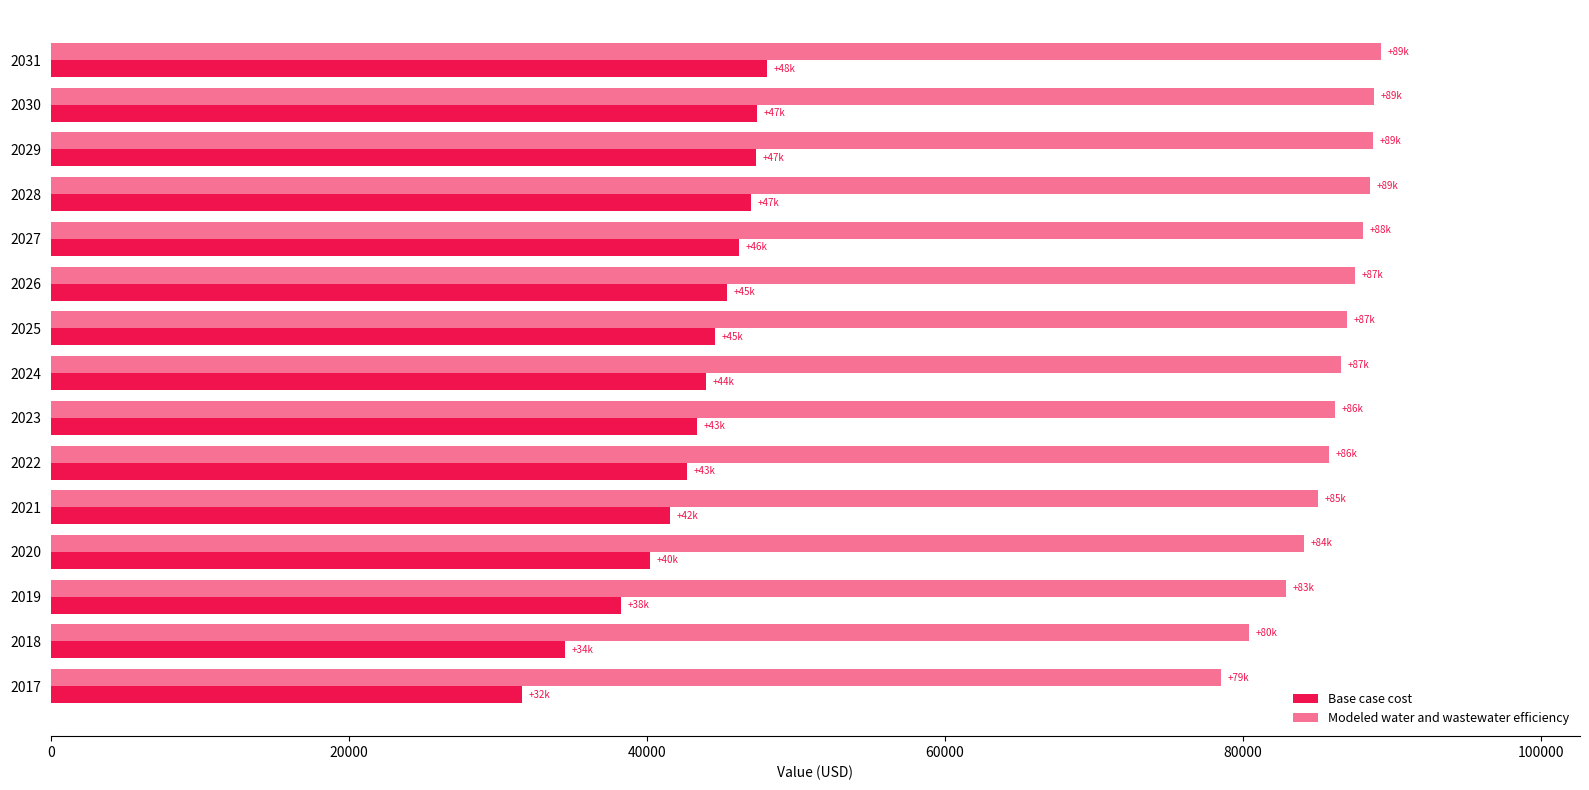

Rank the series by their average value, from lowest to highest.

Base case cost, Modeled water and wastewater efficiency